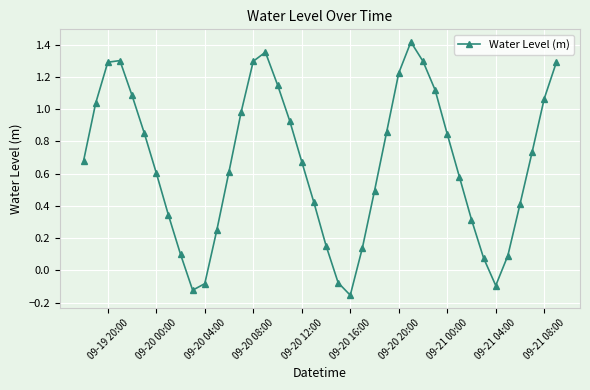

What is the value of the 29th point from the left?

1.3